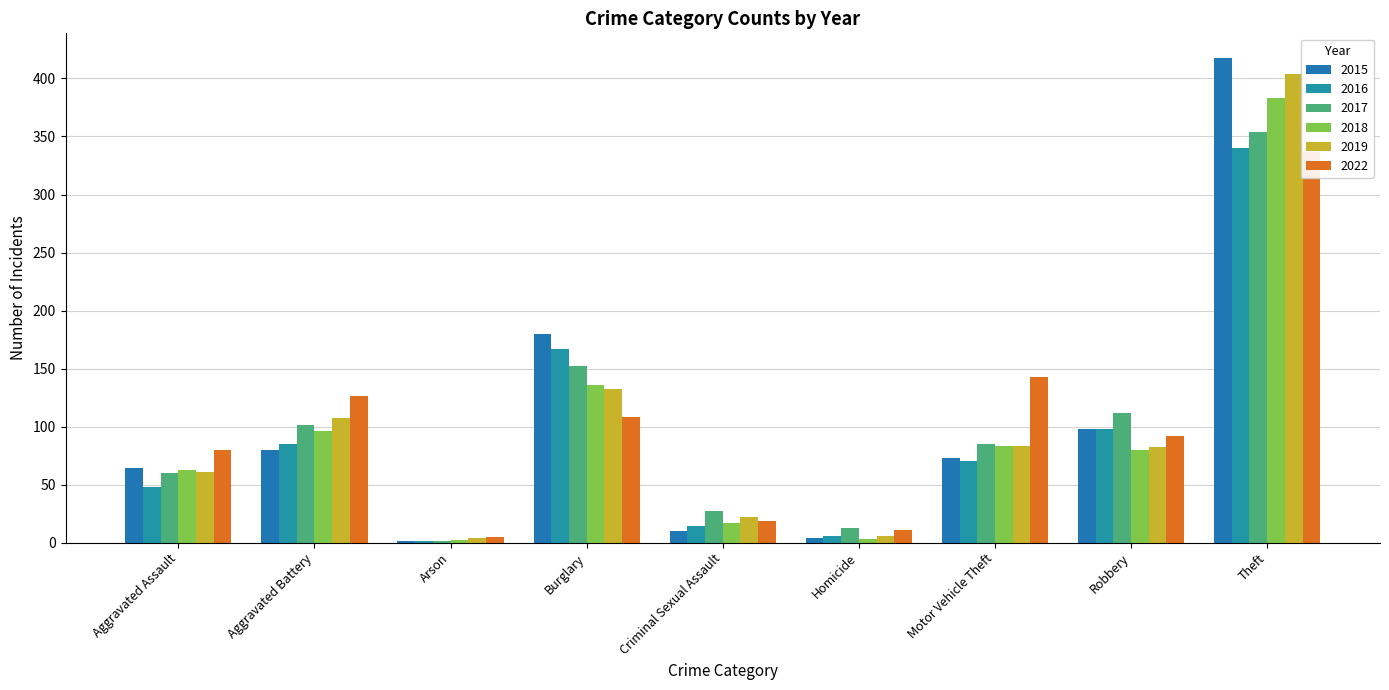

The value of 2016 at Homicide is 6. True or false?

True